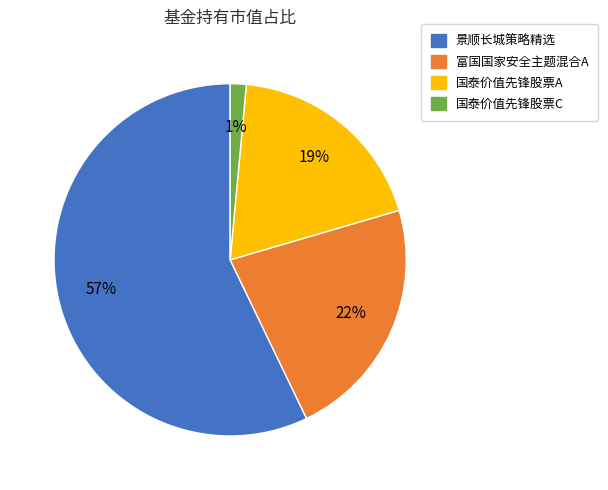

Is there a majority slice in this chart?

Yes